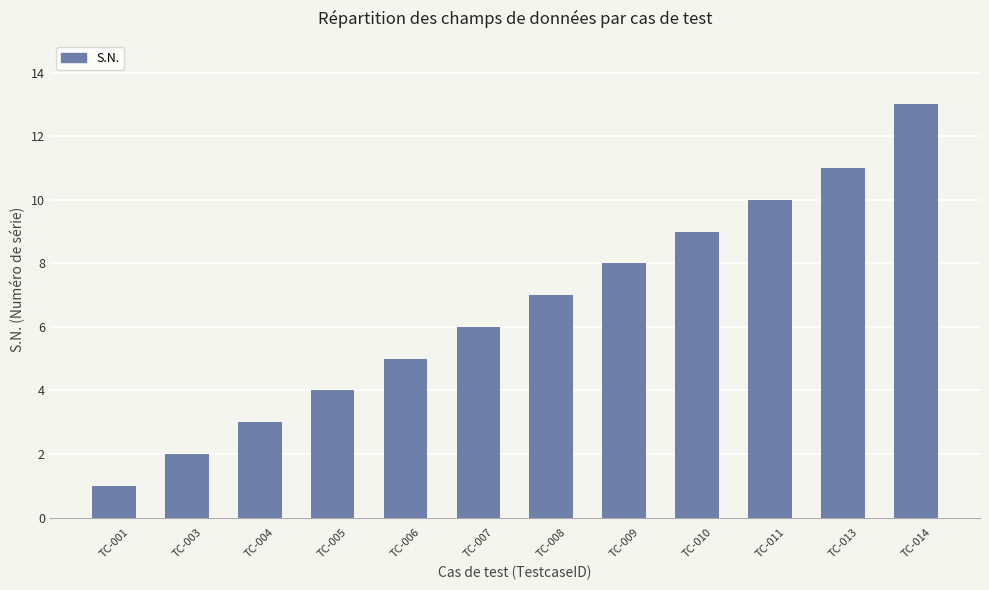

Reading right to left, list all the values displayed in this chart.

13	11	10	9	8	7	6	5	4	3	2	1